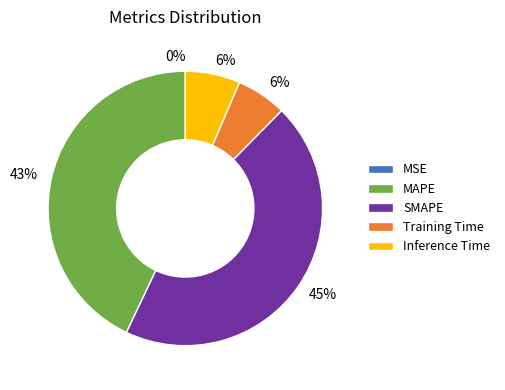

What is the largest slice in the pie chart?

SMAPE